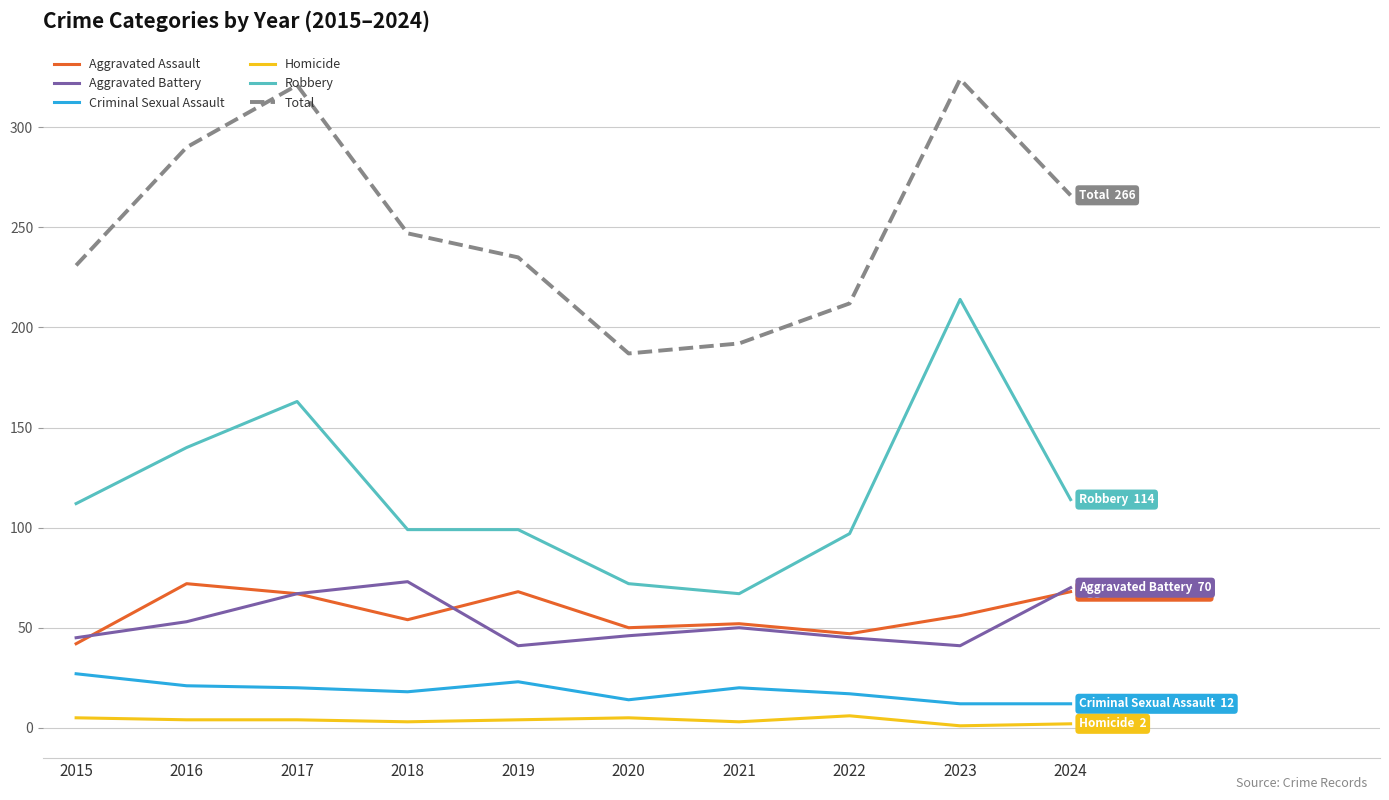

True or false: Robbery and Criminal Sexual Assault cross at least once.

False